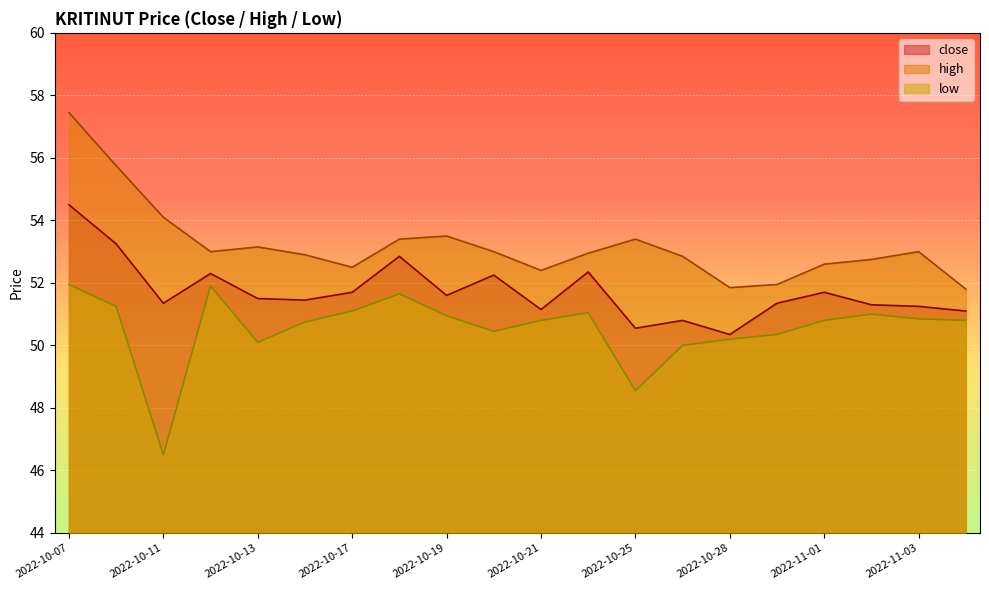

Does the chart display data point markers on the line(s)?

No